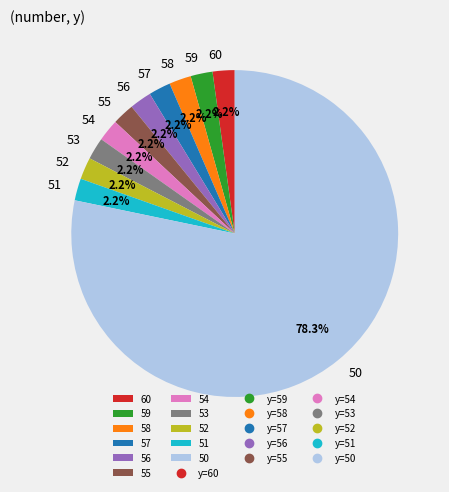

What percentage is the 53 slice, to the nearest percent?

2%